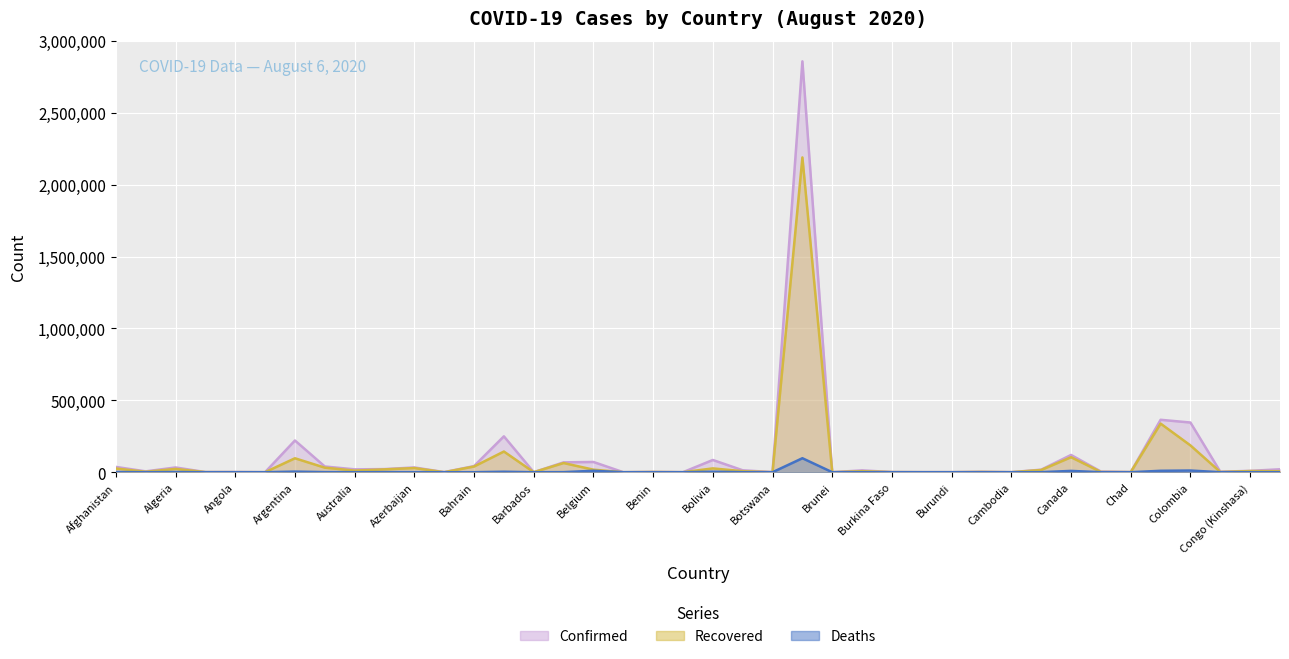

Reading left to right, list all the values displayed in this chart.

Confirmed: Afghanistan=36896	Albania=5889	Algeria=33055	Andorra=939	Angola=1395	Antigua and Barbuda=92	Argentina=220682	Armenia=39819	Australia=19863	Austria=21696	Azerbaijan=33103	Bahamas=751	Bahrain=42514	Bangladesh=249651	Barbados=133	Belarus=68503	Belgium=71158	Belize=86	Benin=1936	Bhutan=105	Bolivia=85141	Bosnia and Herzegovina=13306	Botswana=804	Brazil=2859073	Brunei=141	Bulgaria=12717	Burkina Faso=1153	Burma=357	Burundi=395	Cabo Verde=2689	Cambodia=243	Cameroon=17718	Canada=120033	Central African Republic=4618	Chad=939	Chile=364723	Colombia=345714	Congo (Brazzaville)=3546	Congo (Kinshasa)=9309	Costa Rica=20417
Recovered: Afghanistan=25840	Albania=3123	Algeria=22802	Andorra=825	Angola=506	Antigua and Barbuda=76	Argentina=96948	Armenia=31556	Australia=11146	Austria=19596	Azerbaijan=28840	Bahamas=91	Bahrain=39576	Bangladesh=143824	Barbados=100	Belarus=63756	Belgium=17661	Belize=31	Benin=1600	Bhutan=93	Bolivia=26437	Bosnia and Herzegovina=7031	Botswana=63	Brazil=2190361	Brunei=138	Bulgaria=7154	Burkina Faso=947	Burma=305	Burundi=304	Cabo Verde=1955	Cambodia=210	Cameroon=15320	Canada=104377	Central African Republic=1640	Chad=835	Chile=338291	Colombia=186317	Congo (Brazzaville)=1589	Congo (Kinshasa)=8048	Costa Rica=6851
Deaths: Afghanistan=1298	Albania=182	Algeria=1261	Andorra=52	Angola=62	Antigua and Barbuda=3	Argentina=4106	Armenia=772	Australia=255	Austria=719	Azerbaijan=476	Bahamas=14	Bahrain=155	Bangladesh=3306	Barbados=7	Belarus=580	Belgium=9859	Belize=2	Benin=38	Bhutan=0	Bolivia=3385	Bosnia and Herzegovina=384	Botswana=2	Brazil=97256	Brunei=3	Bulgaria=424	Burkina Faso=54	Burma=6	Burundi=1	Cabo Verde=27	Cambodia=0	Cameroon=391	Canada=9010	Central African Republic=59	Chad=75	Chile=9792	Colombia=11624	Congo (Brazzaville)=58	Congo (Kinshasa)=215	Costa Rica=191